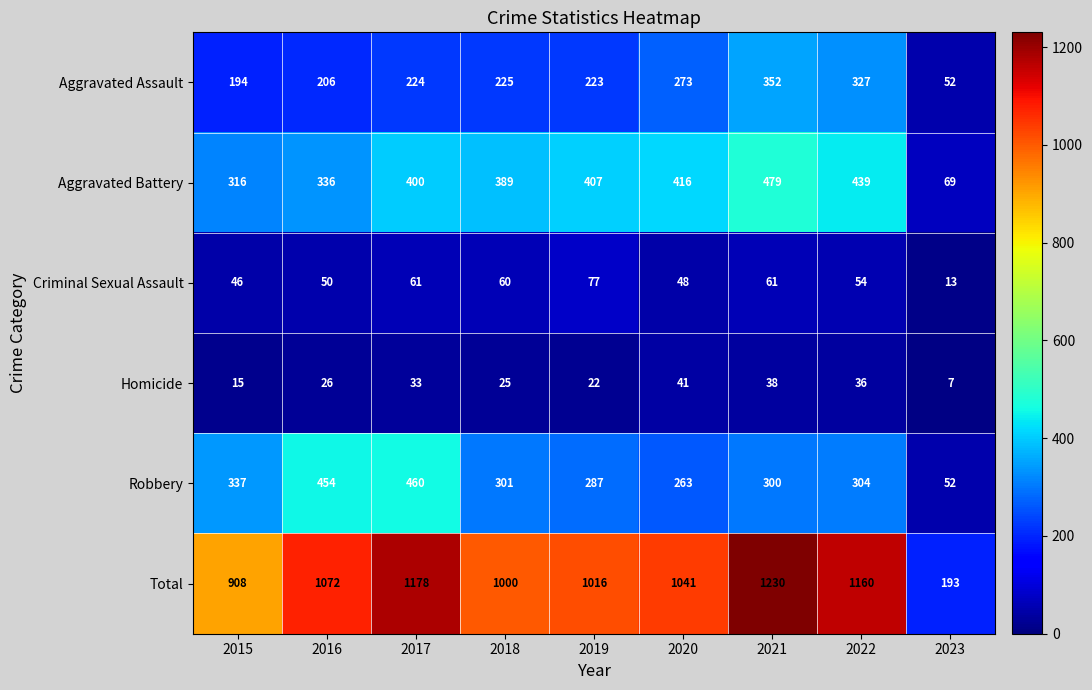

Which label corresponds to the smallest value in the chart?

2023